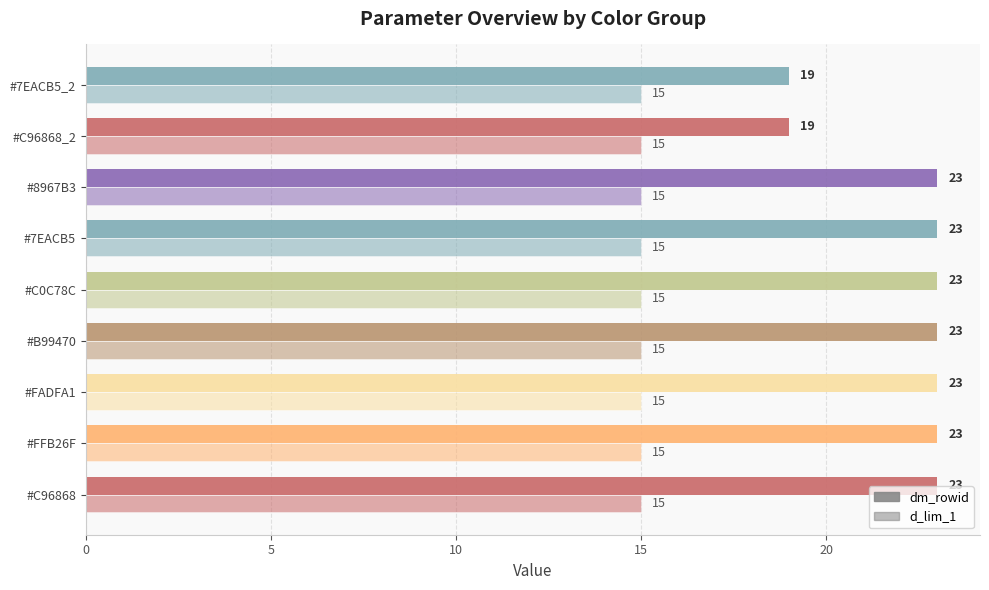

What is the sum of all dm_rowid values?

199.0